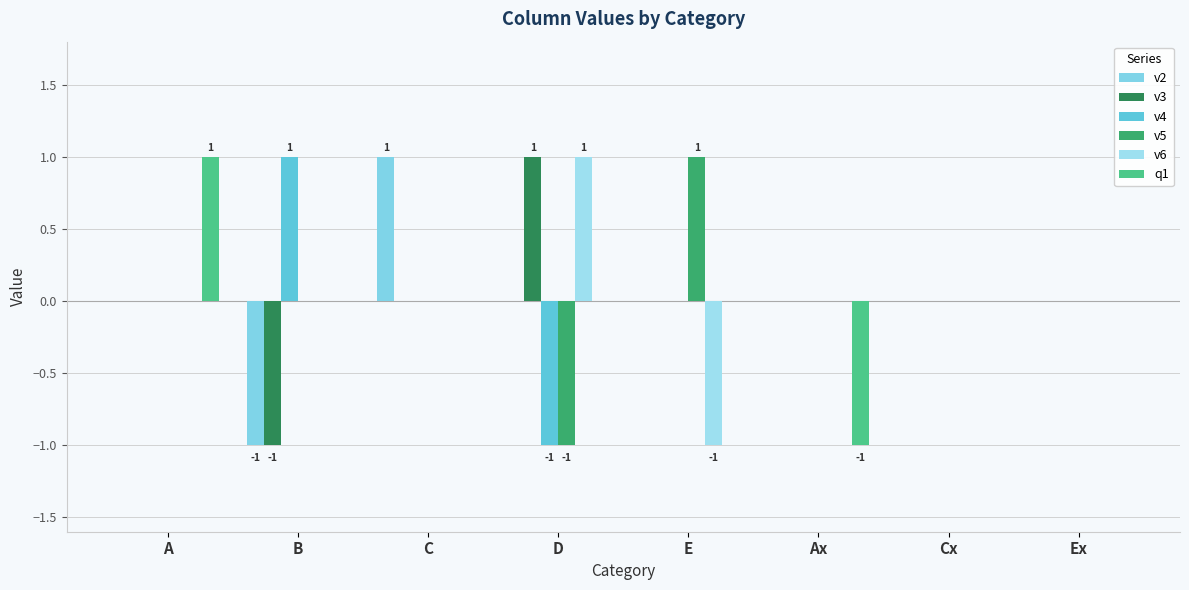

At which category is the sum across all series the highest?

A